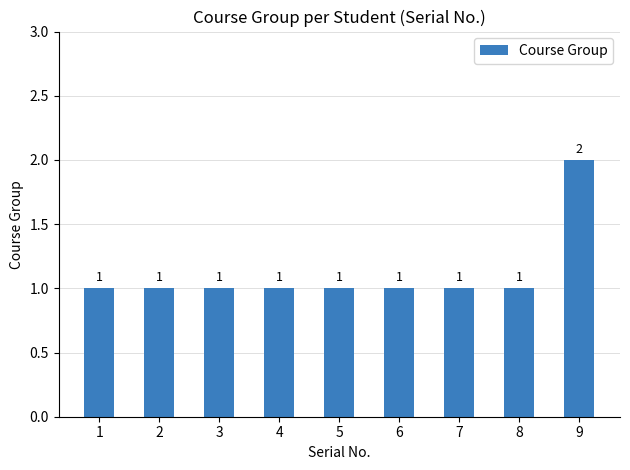

The value at 4 is 1. True or false?

True